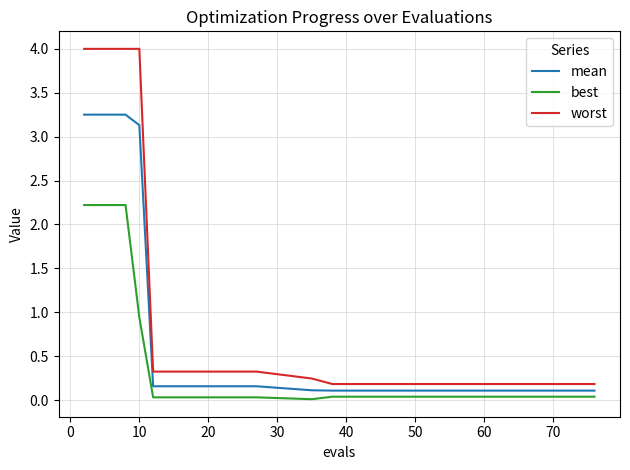

True or false: best and worst cross at least once.

False